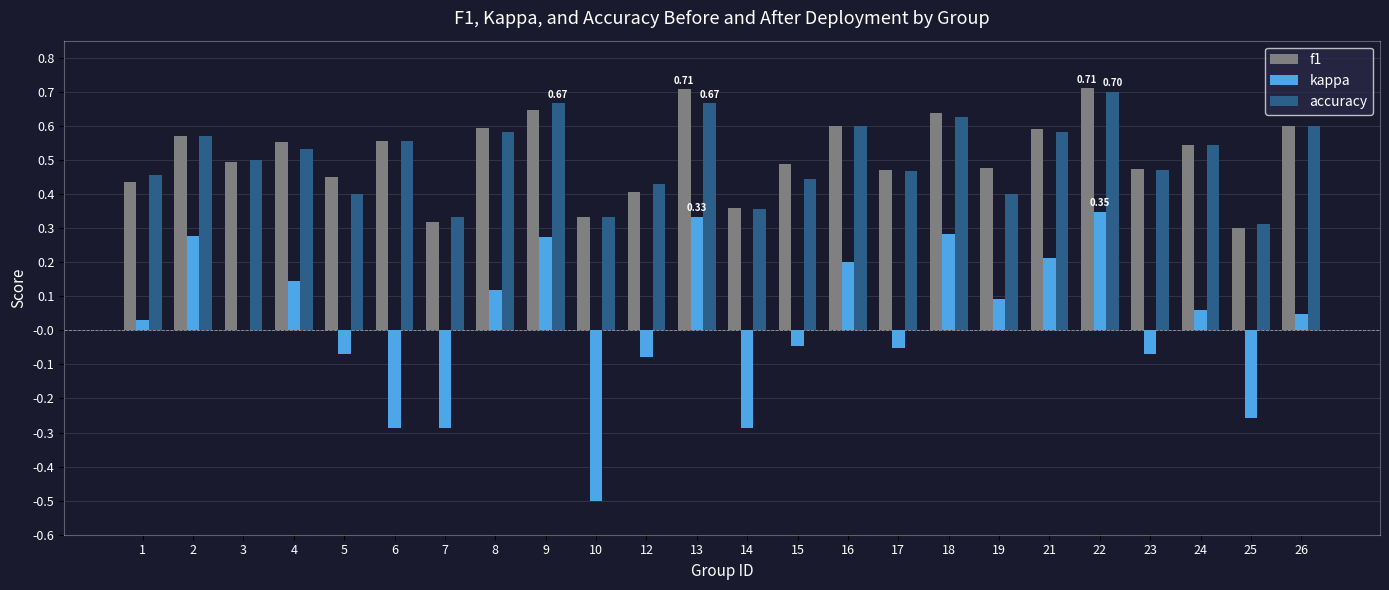

Is the value of accuracy at 8 greater than the value of f1 at 23?

Yes